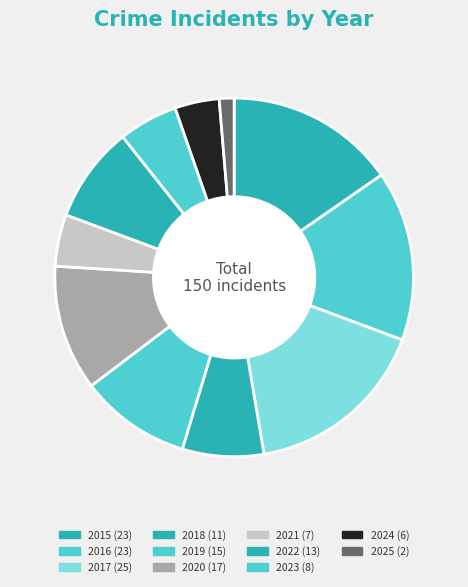

True or false: 2023 accounts for 5% of the total.

True